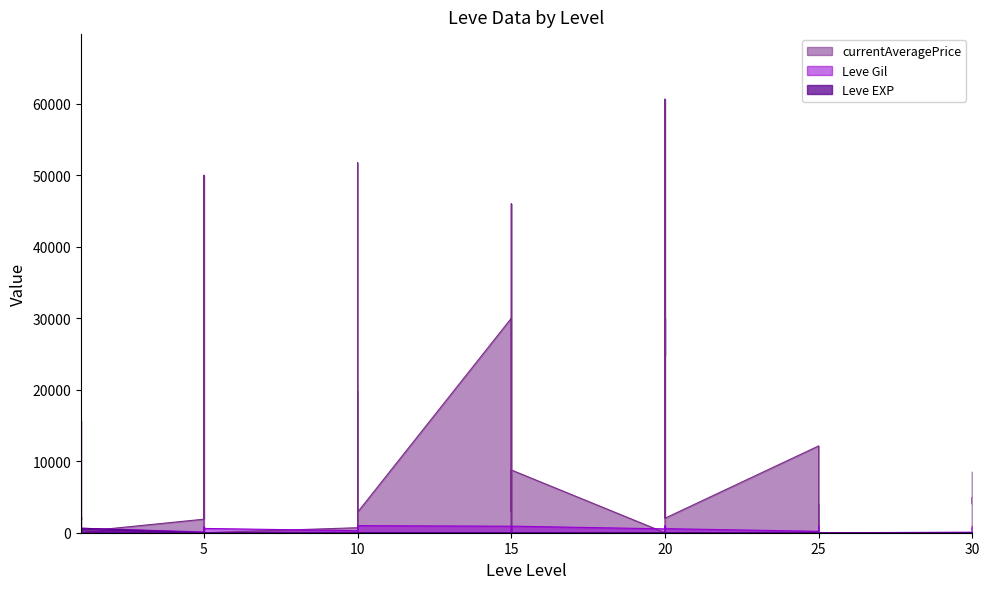

In currentAveragePrice, how many points are lower than both neighbors (excluding endpoints)?

11